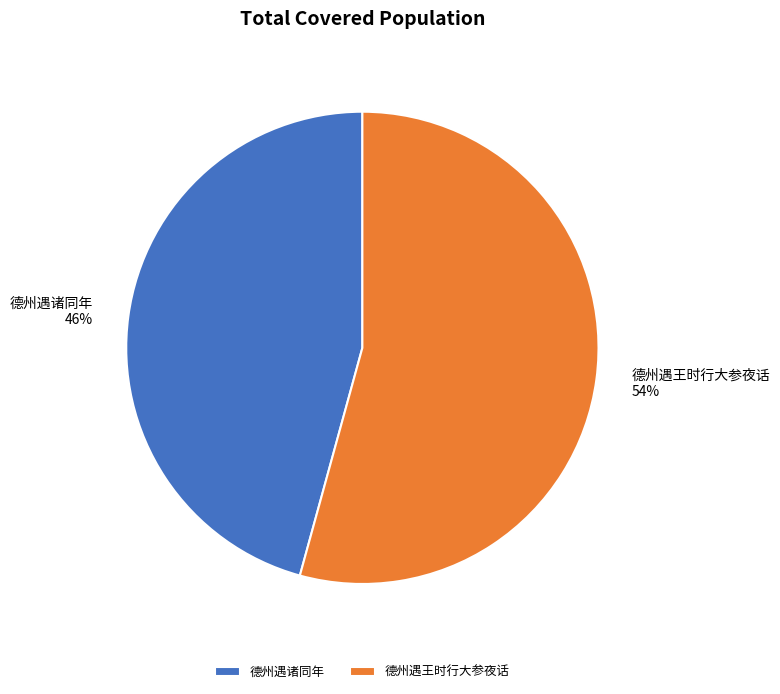

Does 德州遇诸同年 account for over 50% of the chart?

No